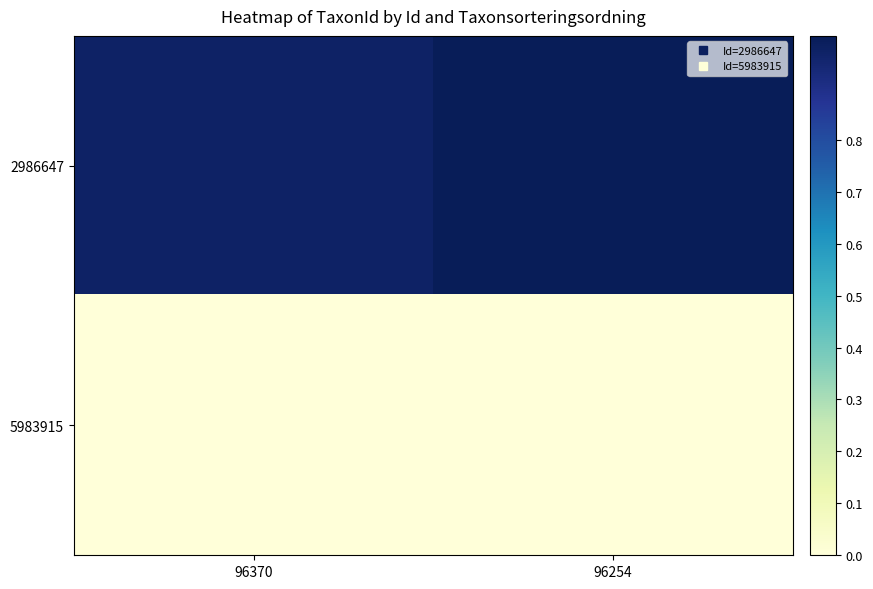

Reading left to right, transcribe all the data shown in this chart.

2986647: 96370=1.0	96254=1.0
5983915: 96370=0.0	96254=0.0